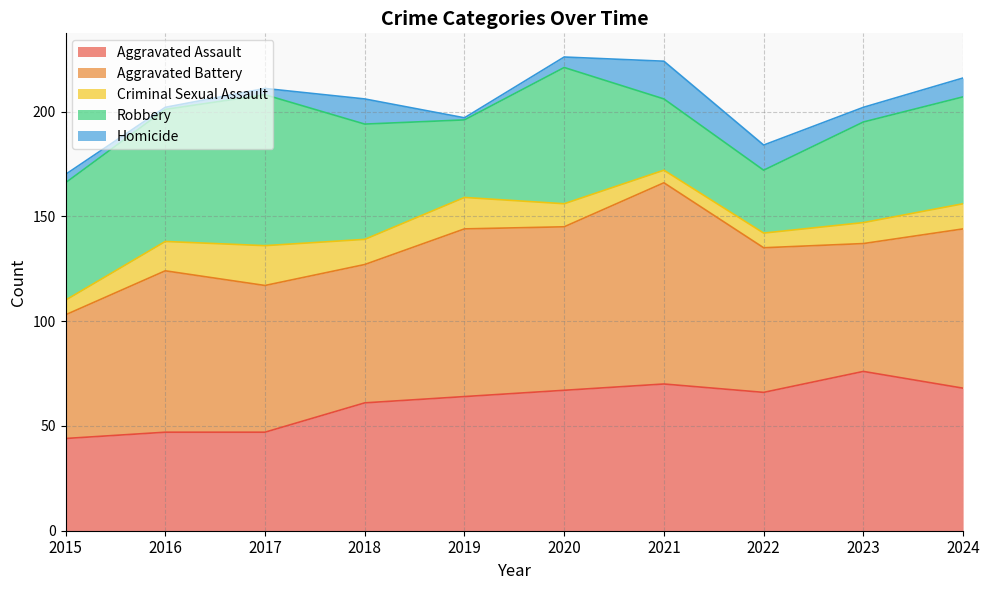

At which category is the sum across all series the highest?

2020